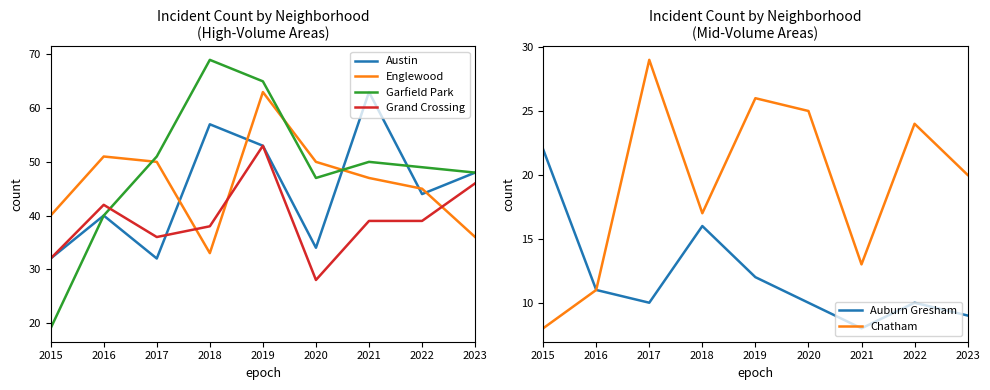

True or false: Chatham and Austin cross at least once.

False